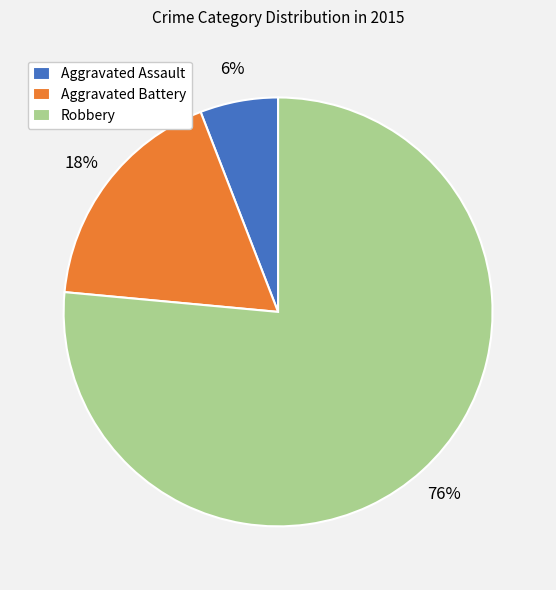

Is it true that Aggravated Battery is 18% of the pie?

True